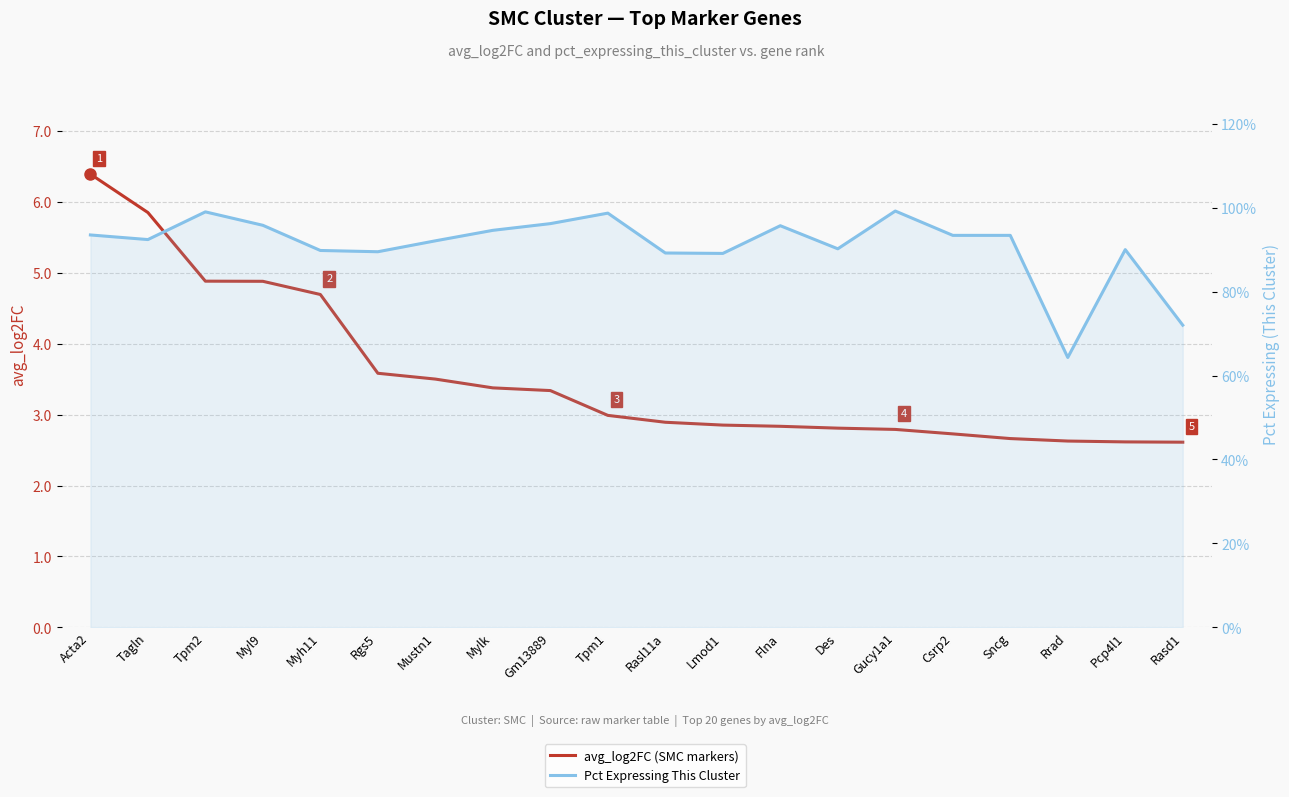

Is it true that Pct Expressing This Cluster equals 0.4 at Rasl11a?

False